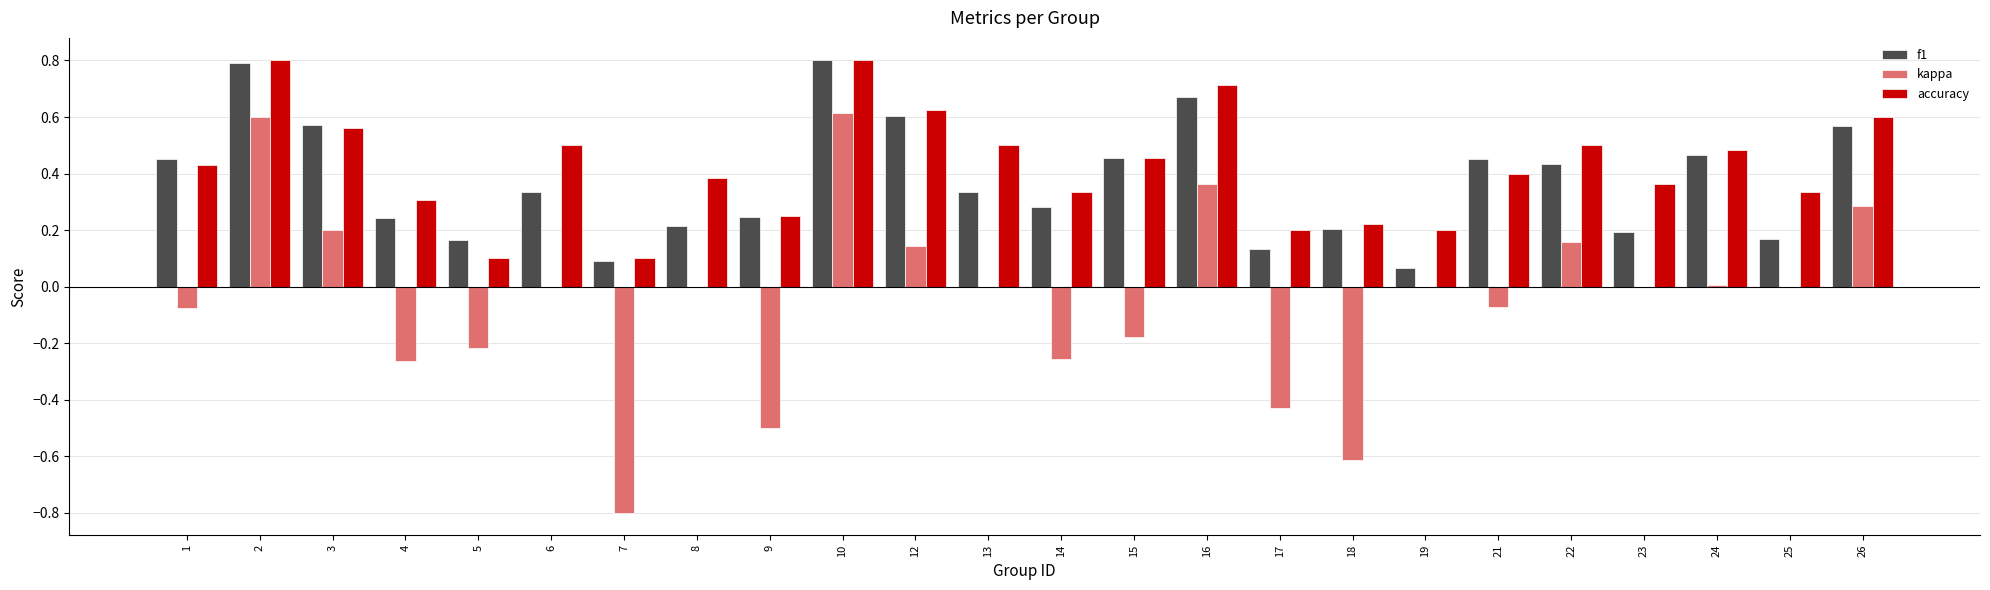

Where is f1 nearest to the value 0?

19